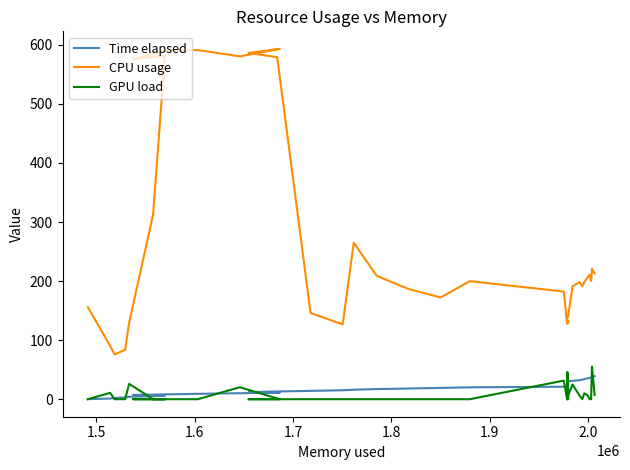

The Time elapsed series shows 12.3 at 8. True or false?

False